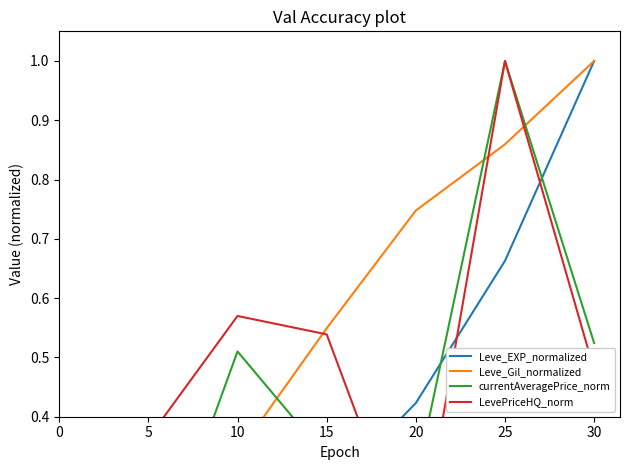

List the labels in order of Leve_EXP_normalized value, largest first.

30, 25, 20, 15, 10, 5, 0